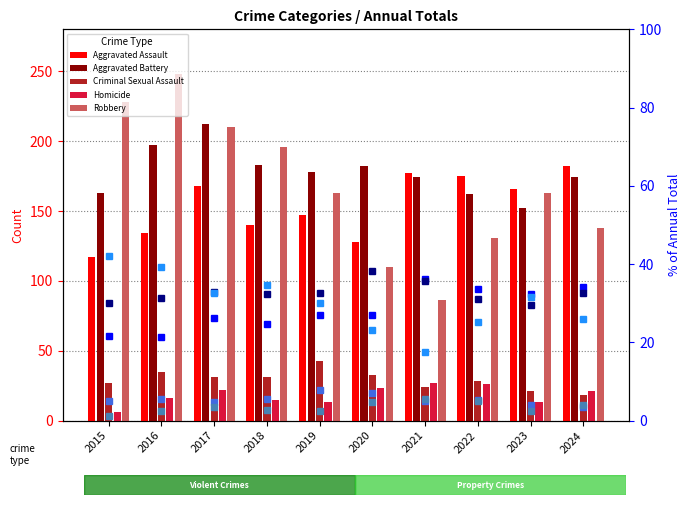

Which category has the lowest value across all series?

2015